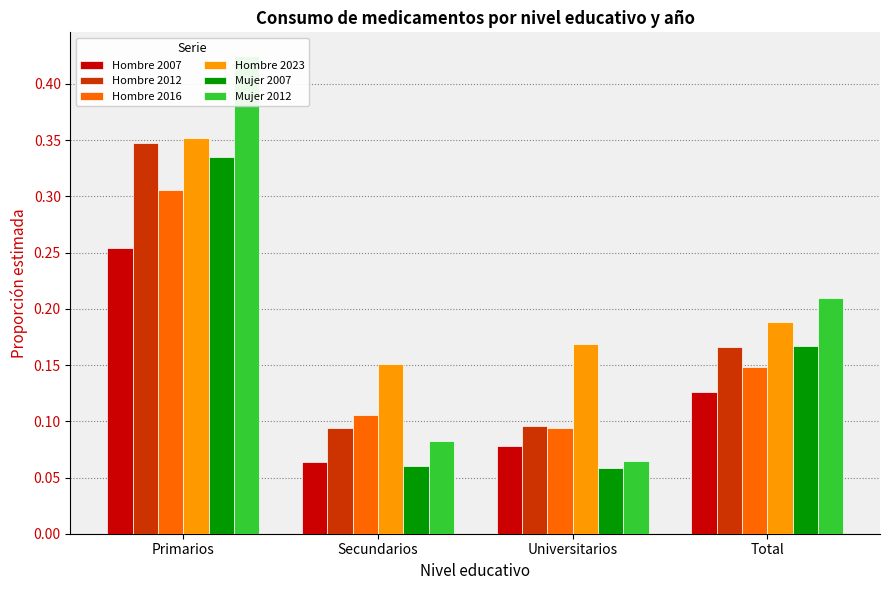

The value of Hombre 2007 at Total is 0.1. True or false?

True